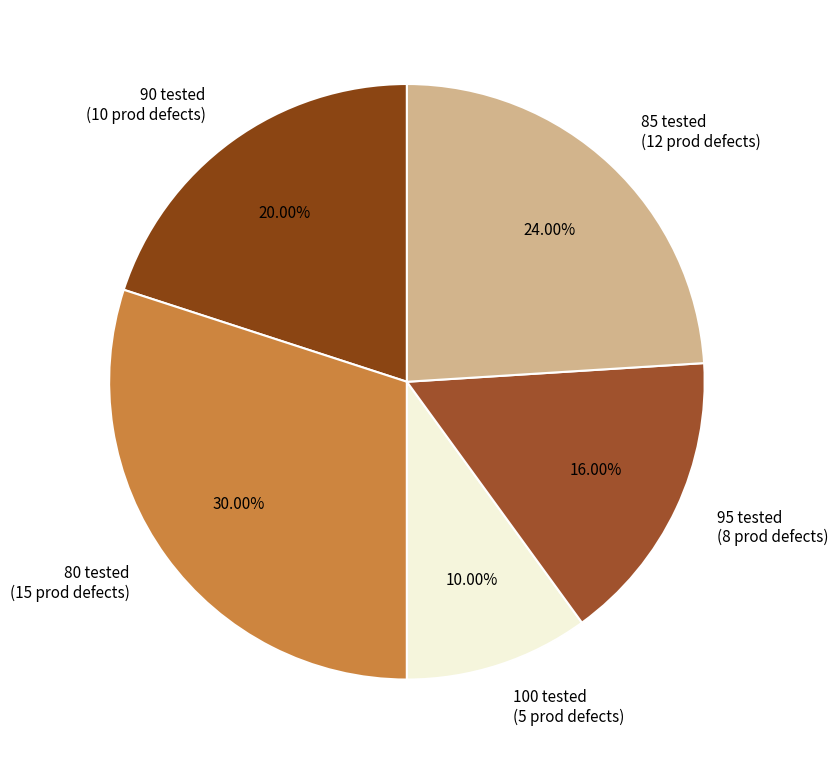

Is there a majority slice in this chart?

No